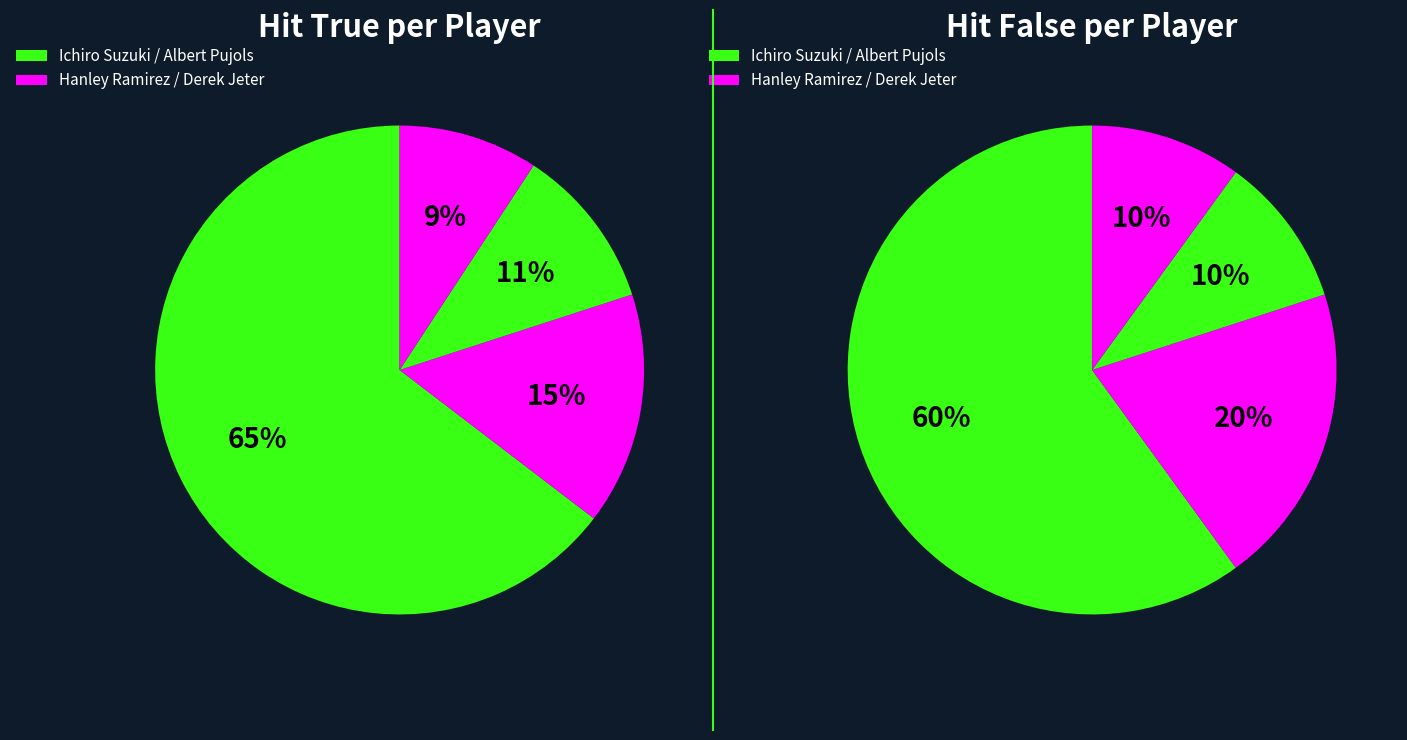

What is the smallest slice in the pie chart?

Derek Jeter